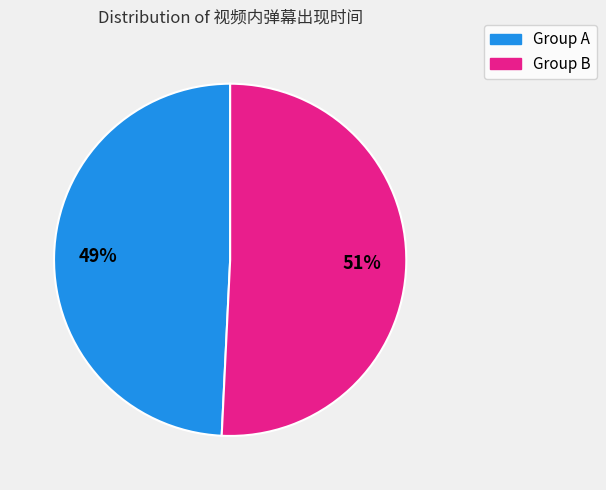

To the nearest percent, what is the average slice percentage?

50%